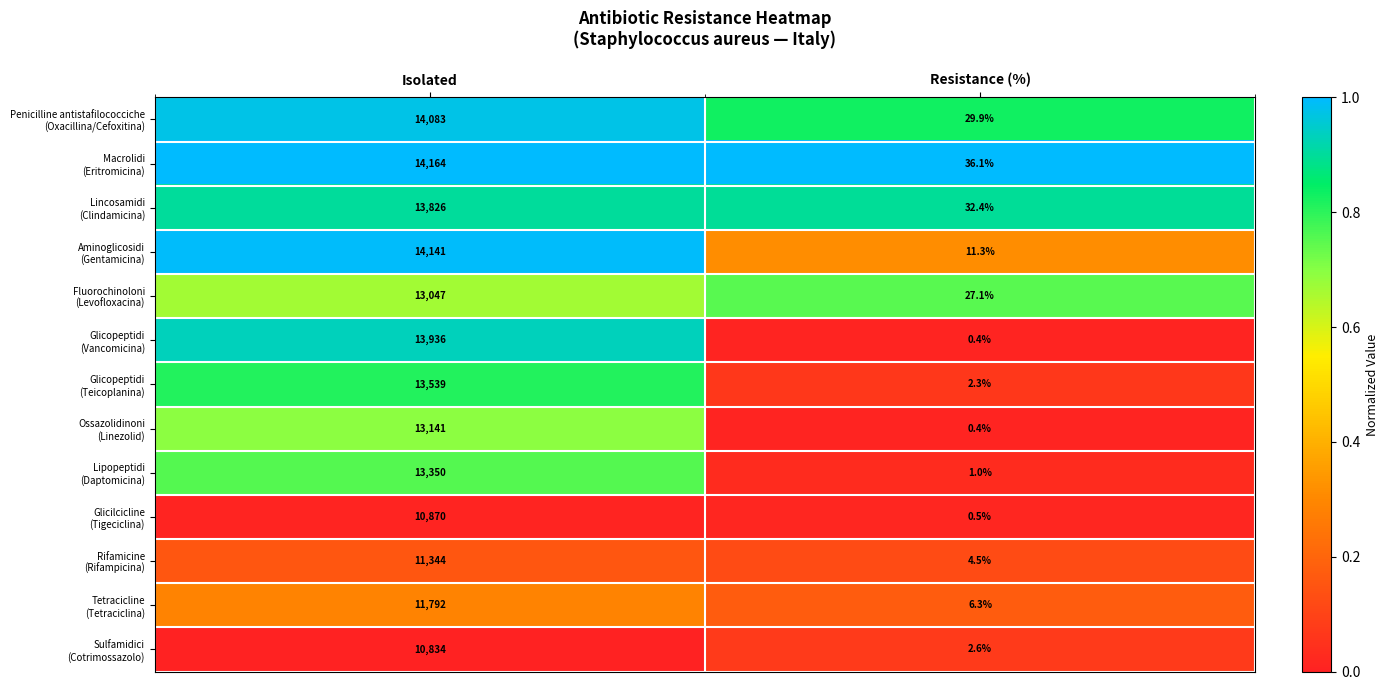

Which category has the lowest value across all series?

Resistance (%)